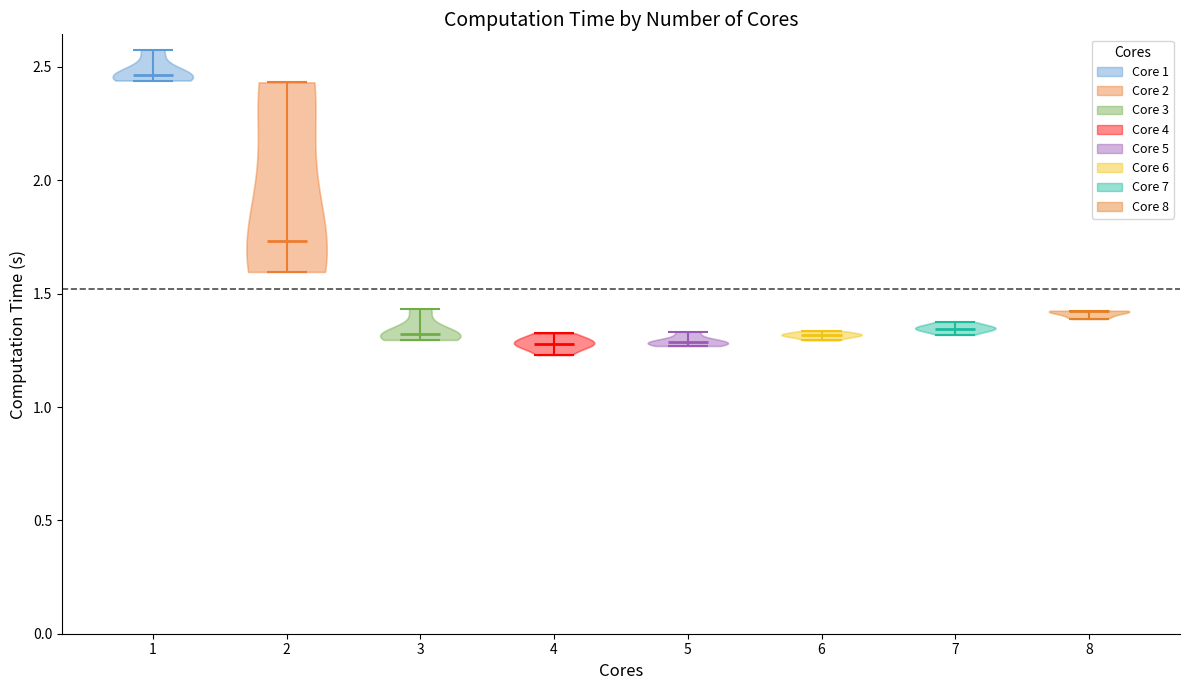

Where does the median line of the violin at x = 7 sit on the y-axis? The values are not printed on the chart, so give them approximately, as read against the axis.

1.35